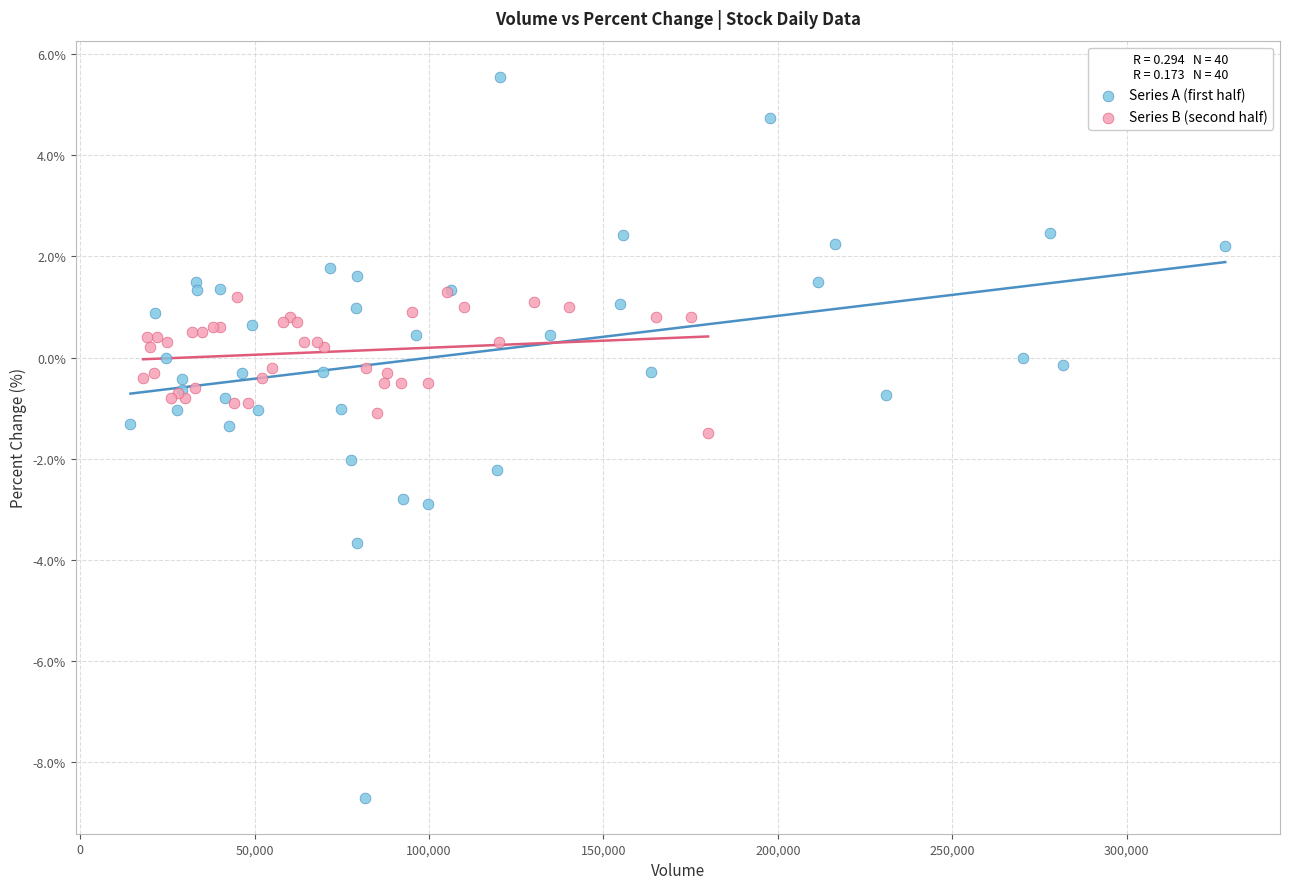

What are all the series names shown in the legend?

Series A (first half), Series B (second half)